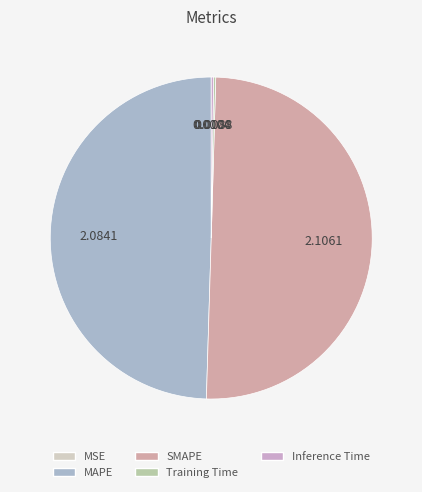

To the nearest percent, what is the difference between the SMAPE and MSE slice percentages?

50%